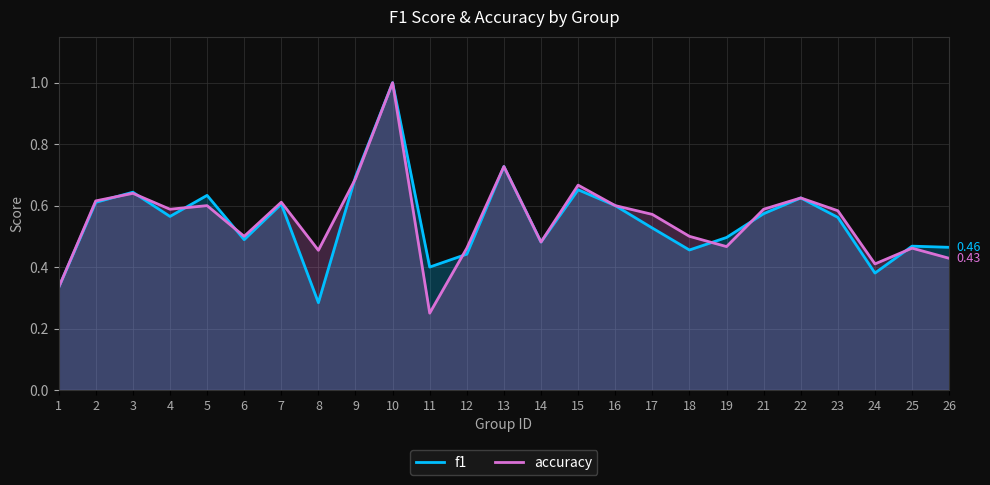

What is the difference between the f1 values at 11 and 21?

0.2